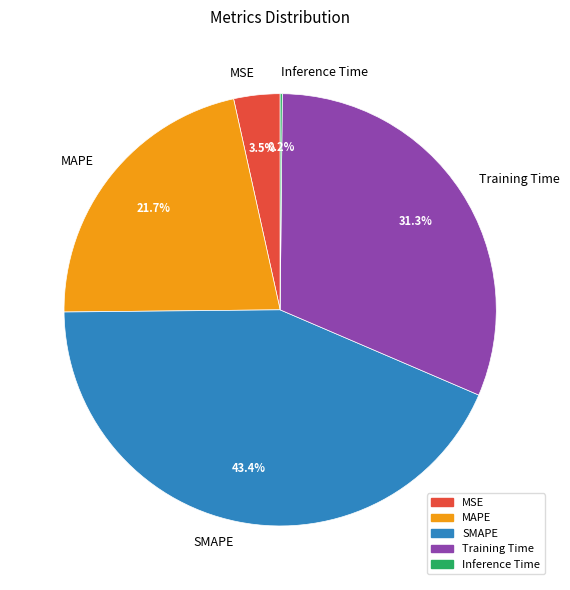

Which category has the biggest portion of the pie?

SMAPE